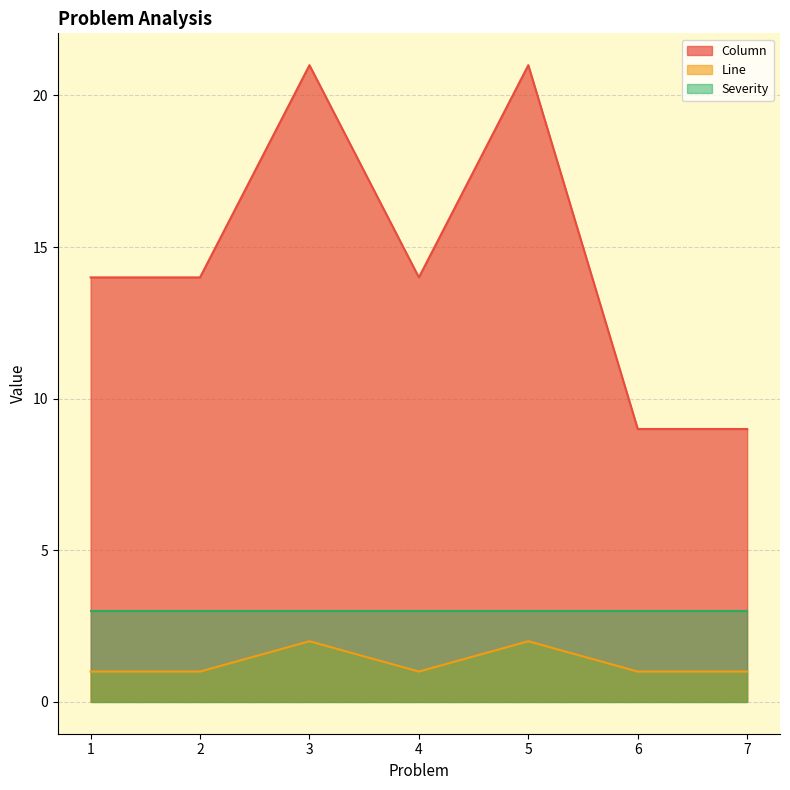

True or false: Line and Column cross at least once.

False